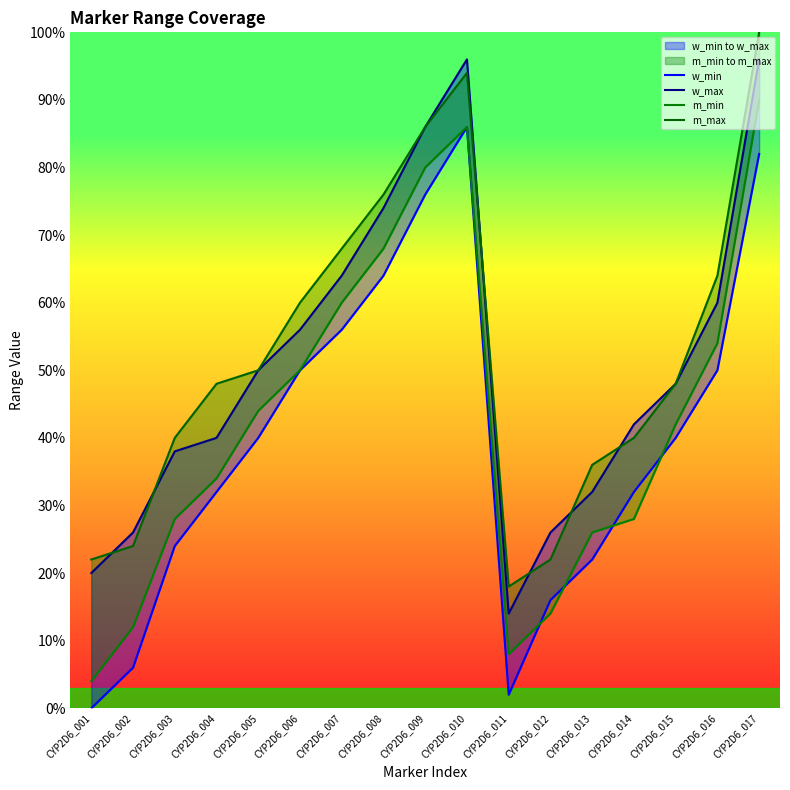

What is the total value across all series at CYP2D6_014?

142.0